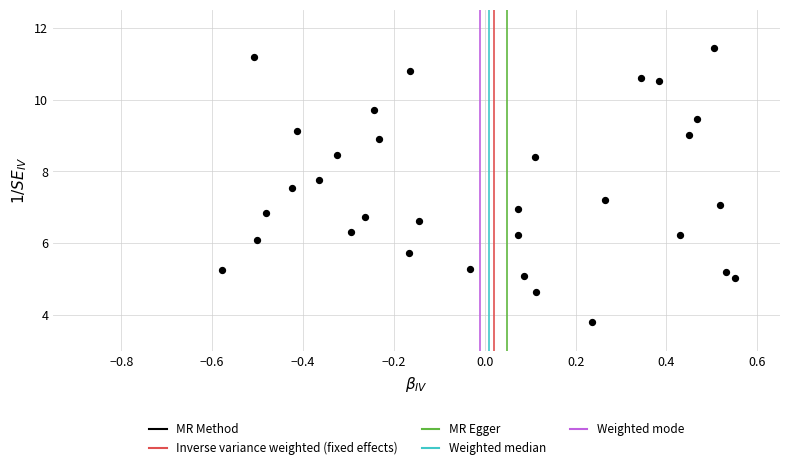

What is the range of Y values (max minus min)?

7.6